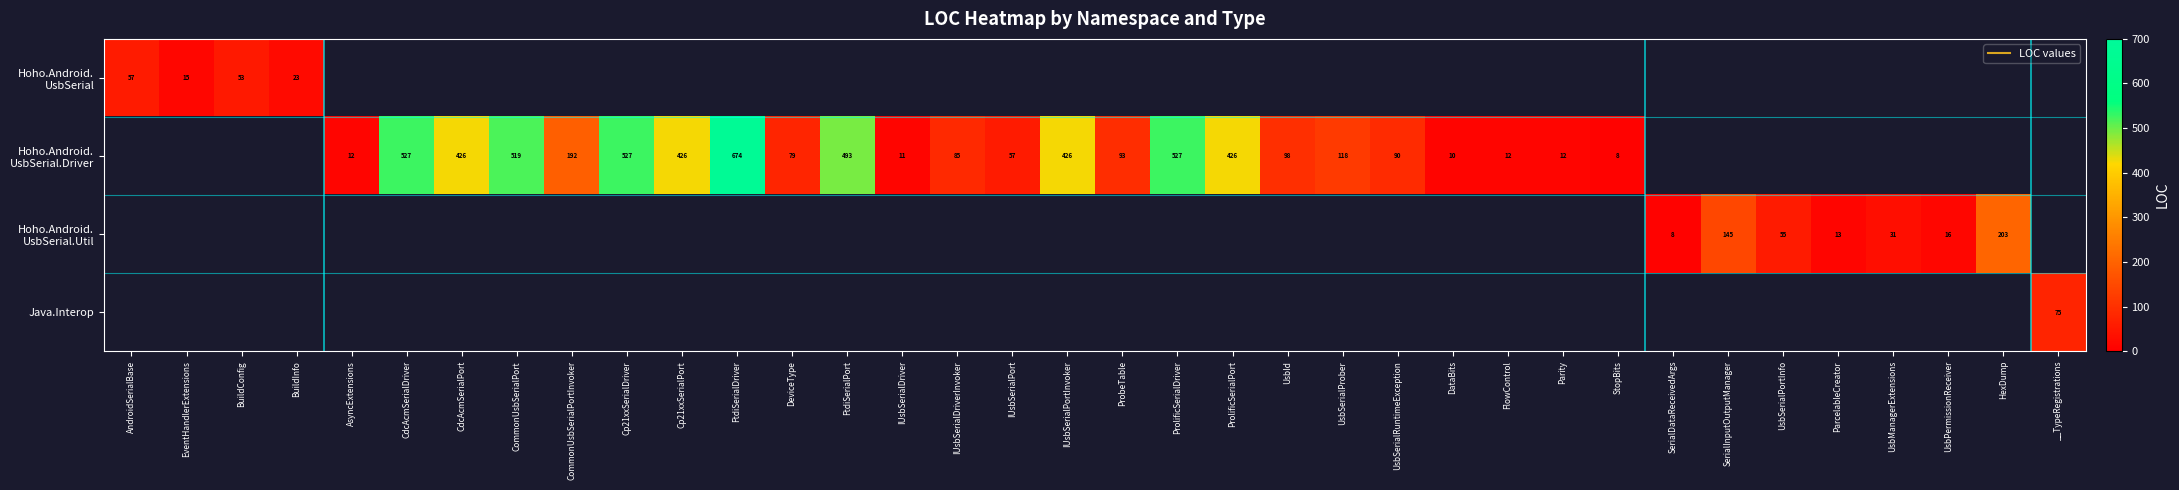

Between UsbId and FtdiSerialDriver, which is larger?

FtdiSerialDriver